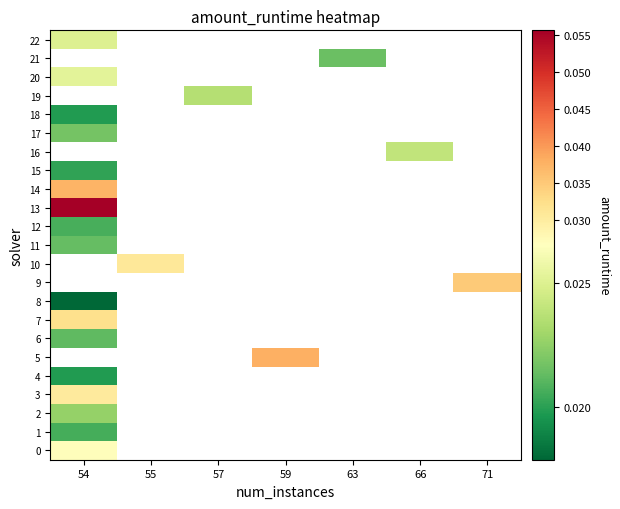

Between 57 and 55, which is larger?

55